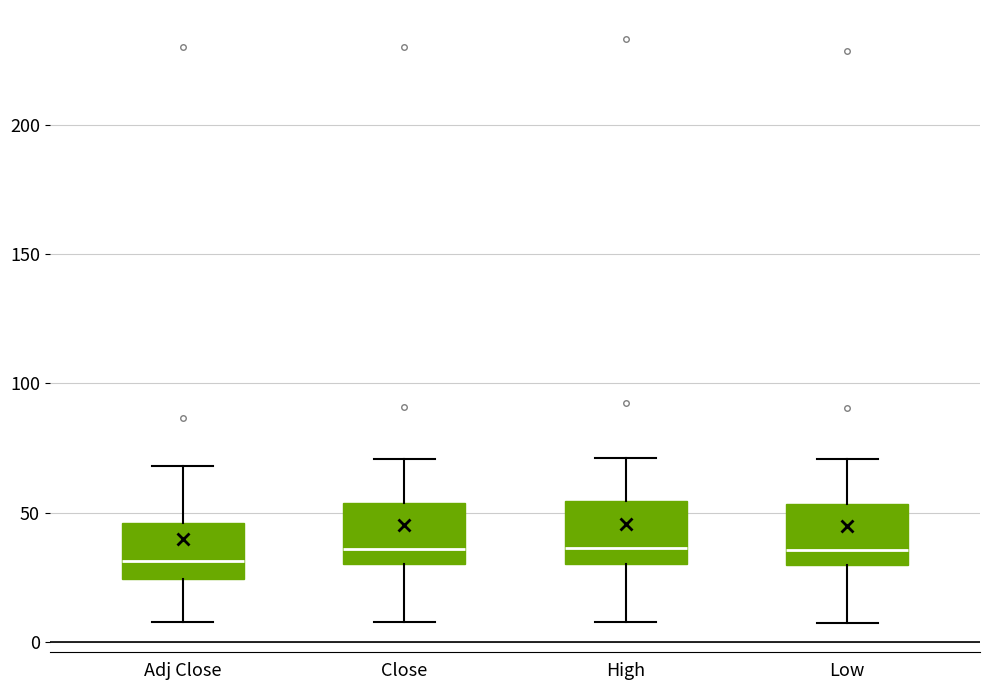

Reading left to right, transcribe this box plot: for each box, give where its median line is, the range the box spans, and where its two whiskers end, as read against the y-axis. The values are not printed on the chart, so give them approximately, as read against the axis.

Adj Close: median 30, box 25 to 45, whiskers 10 to 70
Close: median 35, box 30 to 55, whiskers 10 to 70
High: median 35, box 30 to 55, whiskers 10 to 70
Low: median 35, box 30 to 55, whiskers 5 to 70